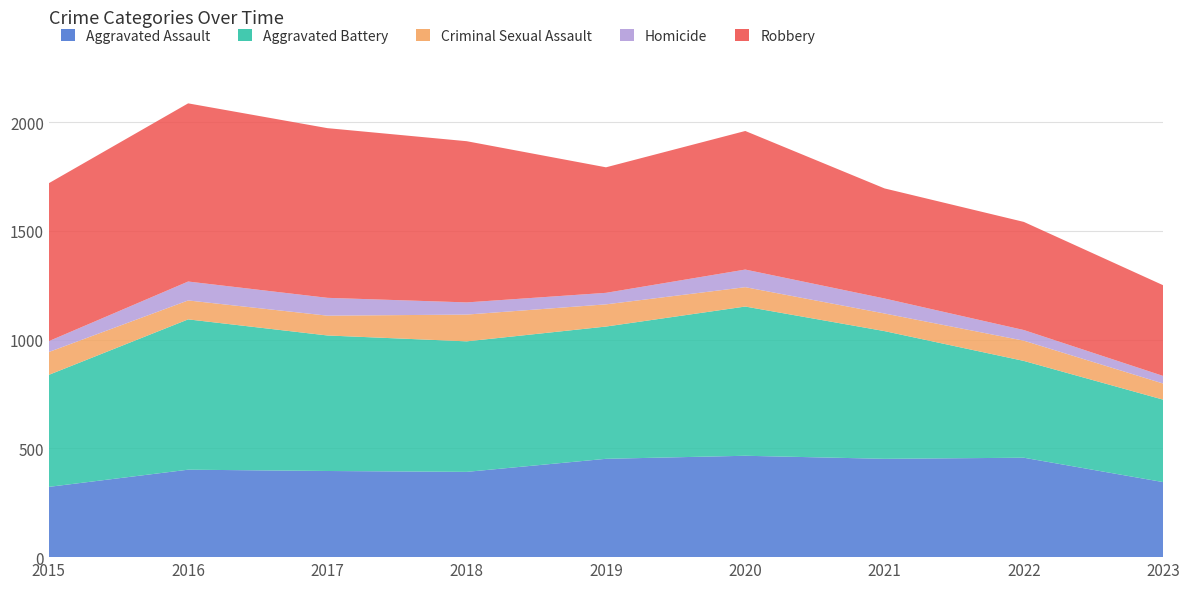

Reading left to right, extract all data points from this chart.

Aggravated Assault: 2015=323	2016=402	2017=396	2018=392	2019=452	2020=466	2021=452	2022=457	2023=345
Aggravated Battery: 2015=515	2016=691	2017=623	2018=600	2019=608	2020=686	2021=587	2022=445	2023=379
Criminal Sexual Assault: 2015=105	2016=87	2017=91	2018=123	2019=102	2020=89	2021=81	2022=93	2023=74
Homicide: 2015=50	2016=87	2017=82	2018=56	2019=53	2020=81	2021=69	2022=49	2023=35
Robbery: 2015=726	2016=819	2017=780	2018=741	2019=577	2020=637	2021=506	2022=497	2023=417